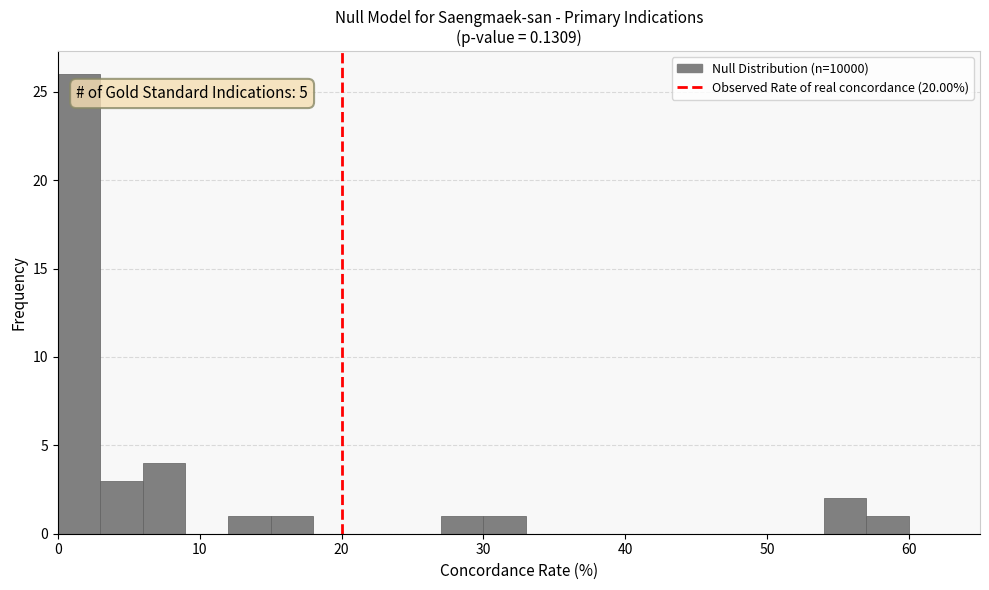

Around what value on the x-axis is the tallest bar? Give the approximate position of its centre, as read against the axis.

2